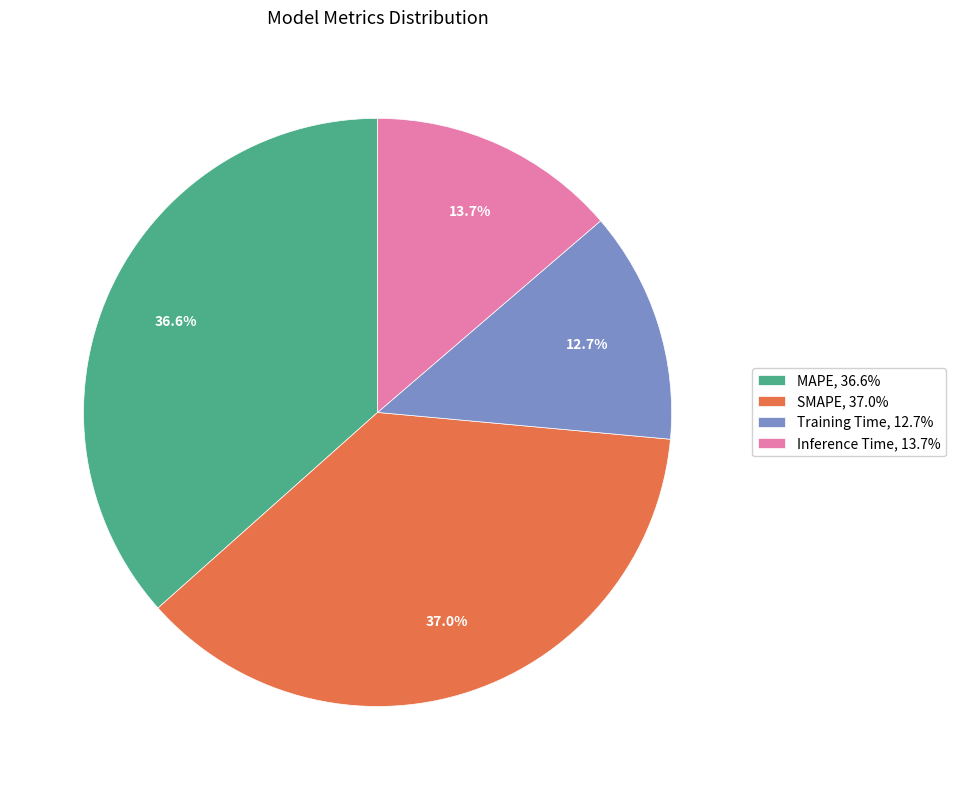

How many slices are in this pie chart?

4